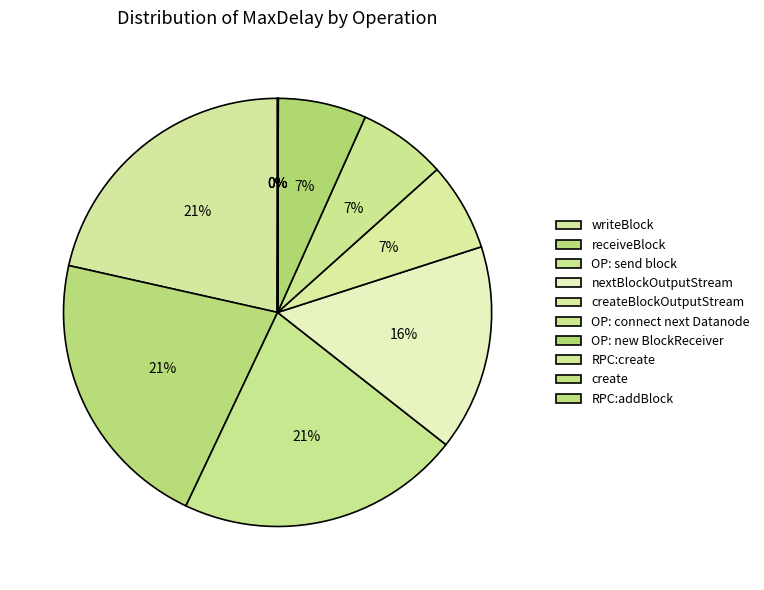

Is there any slice that represents more than half of the pie?

No